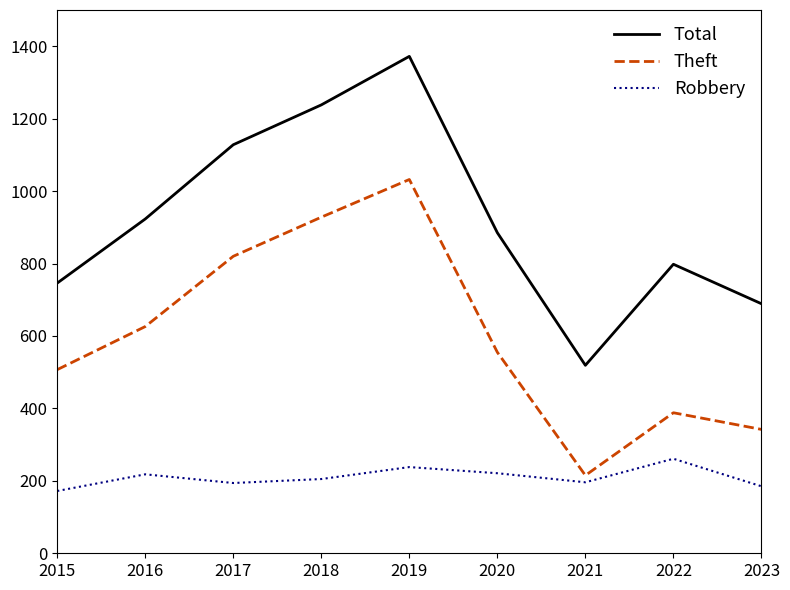

What is the sum of all Total values?

8298